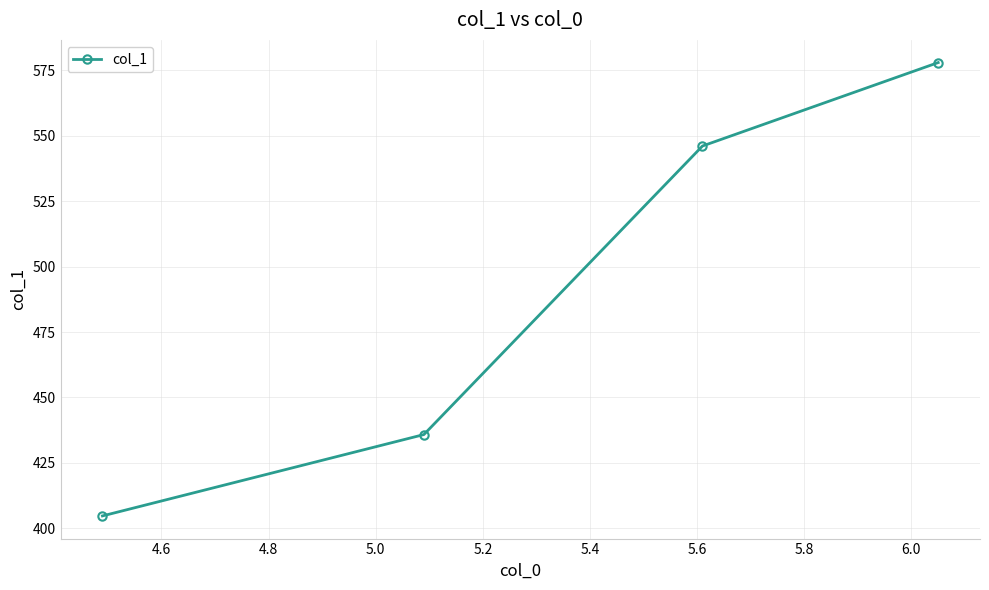

How many data points are less than 546?

2